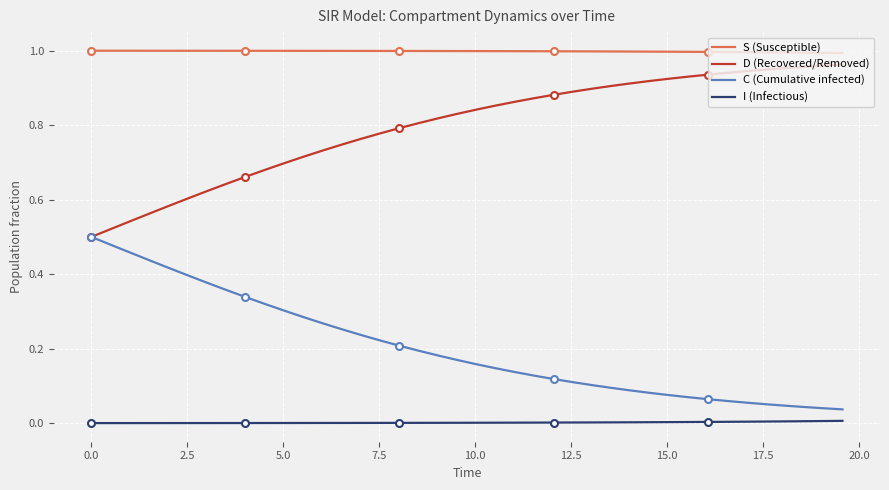

True or false: C (Cumulative infected) and S (Susceptible) cross at least once.

False